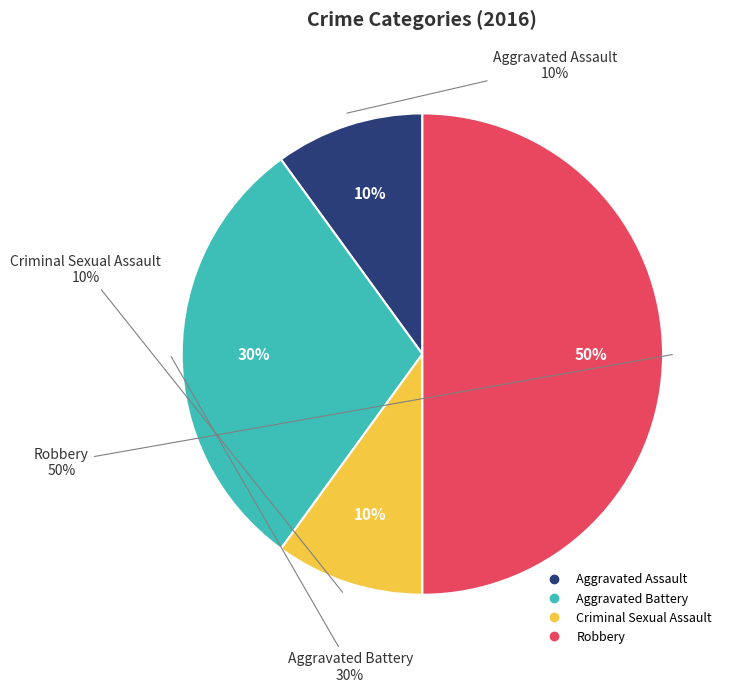

Which category has the biggest portion of the pie?

Robbery